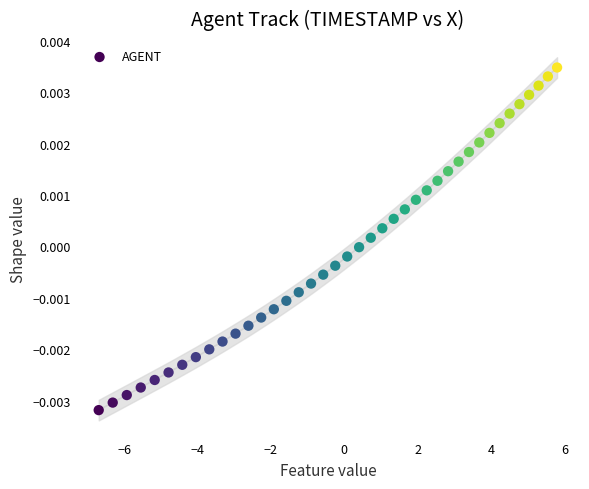

What is the range of X values (max minus min)?

12.5